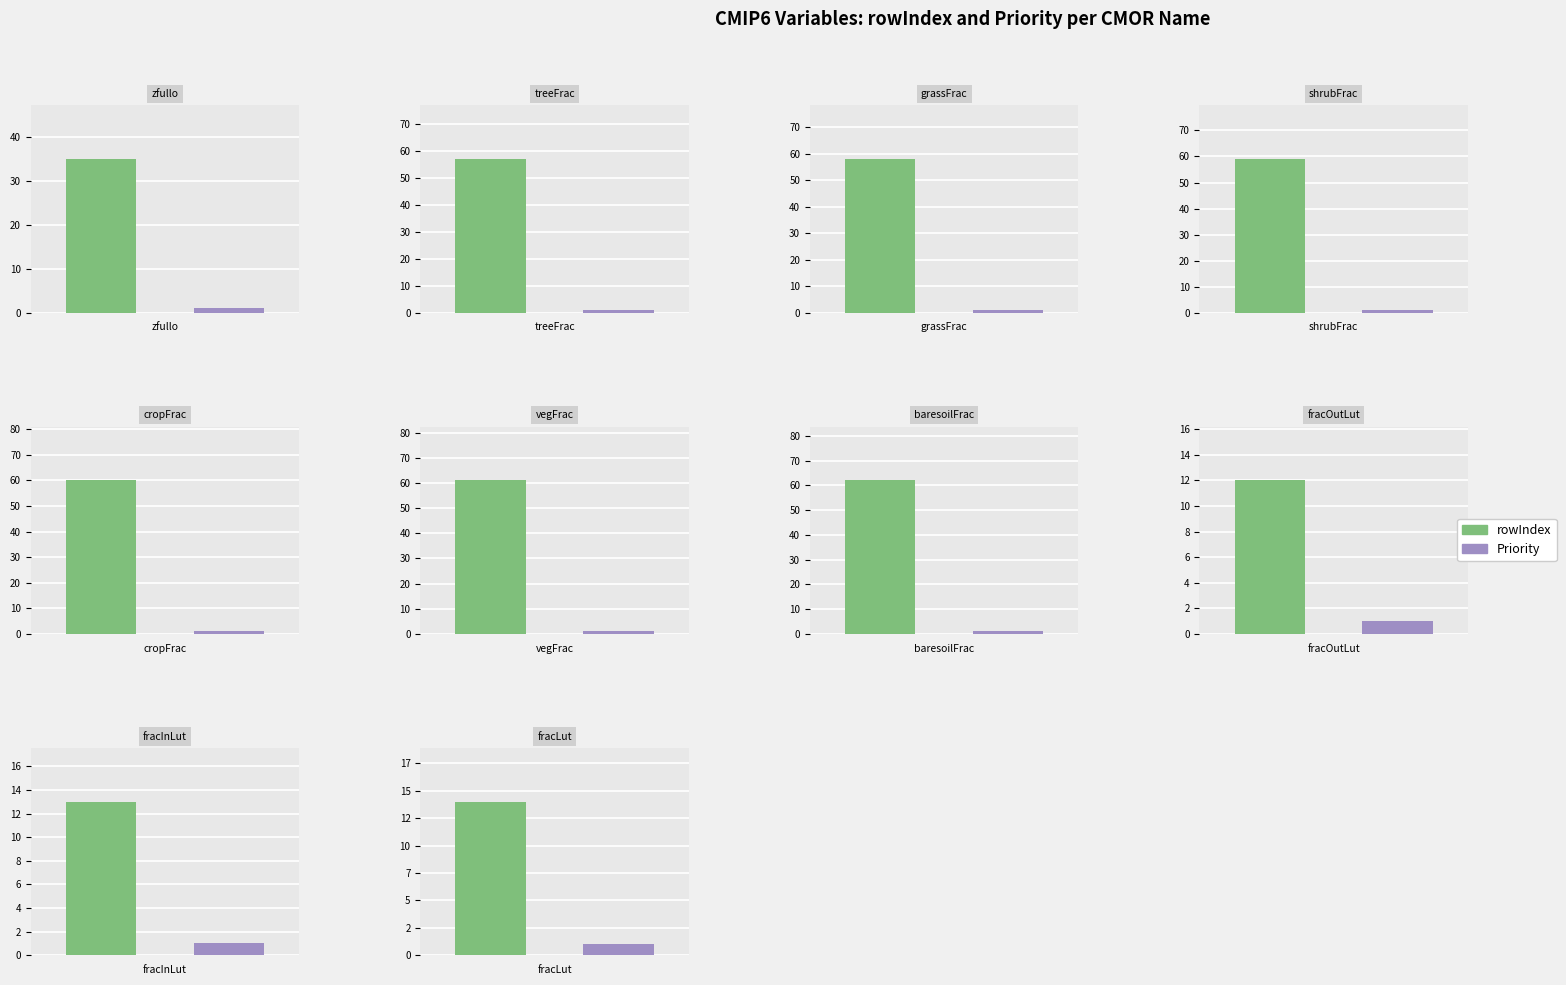

Count the number of categories in the chart.

10